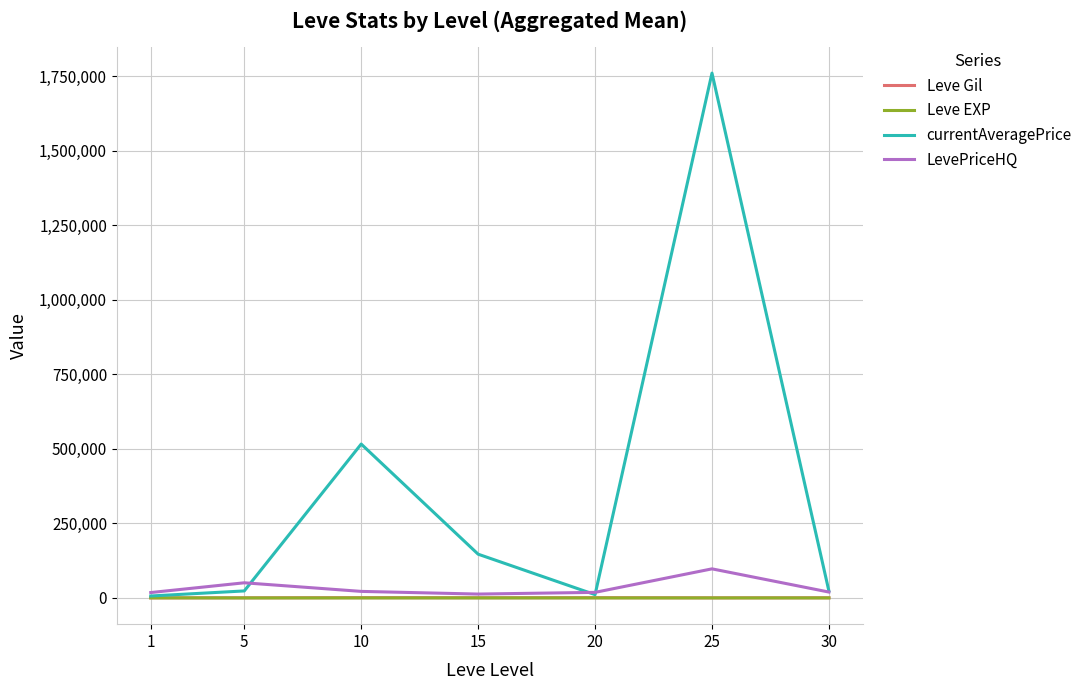

The value of currentAveragePrice at 15 is 41137.6. True or false?

False